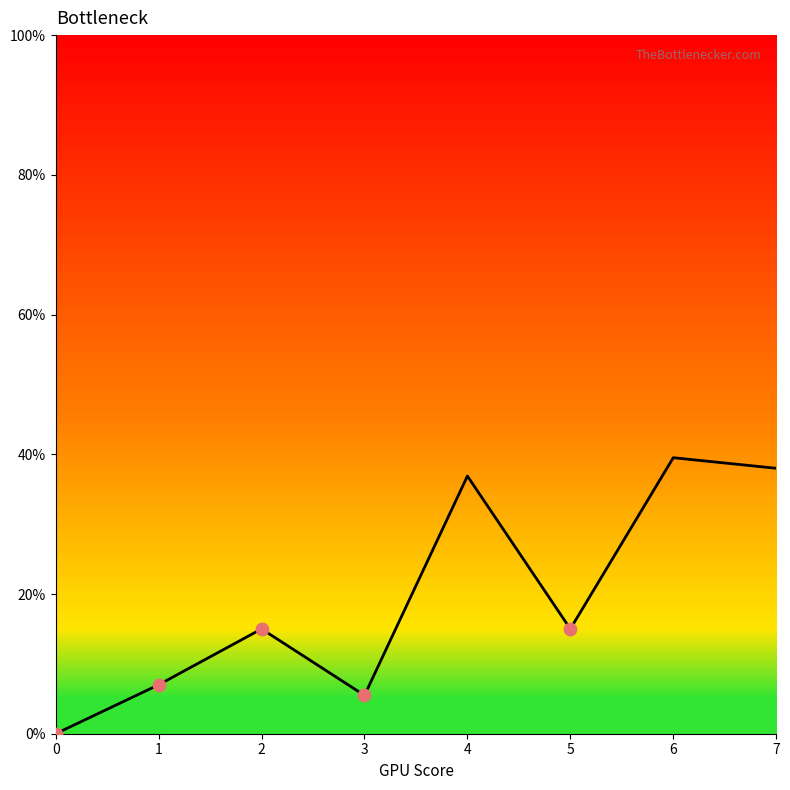

Between 1 and 0, which is larger?

1